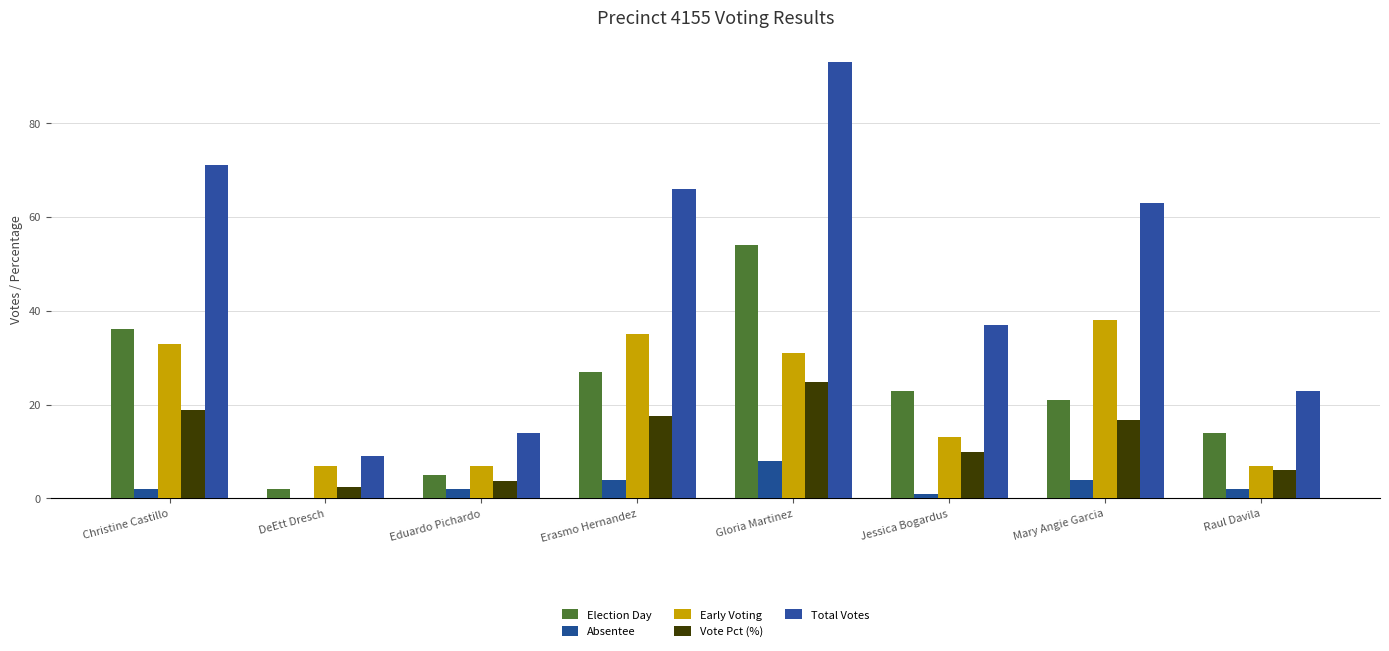

Is it true that Early Voting equals 2.4 at DeEtt Dresch?

False